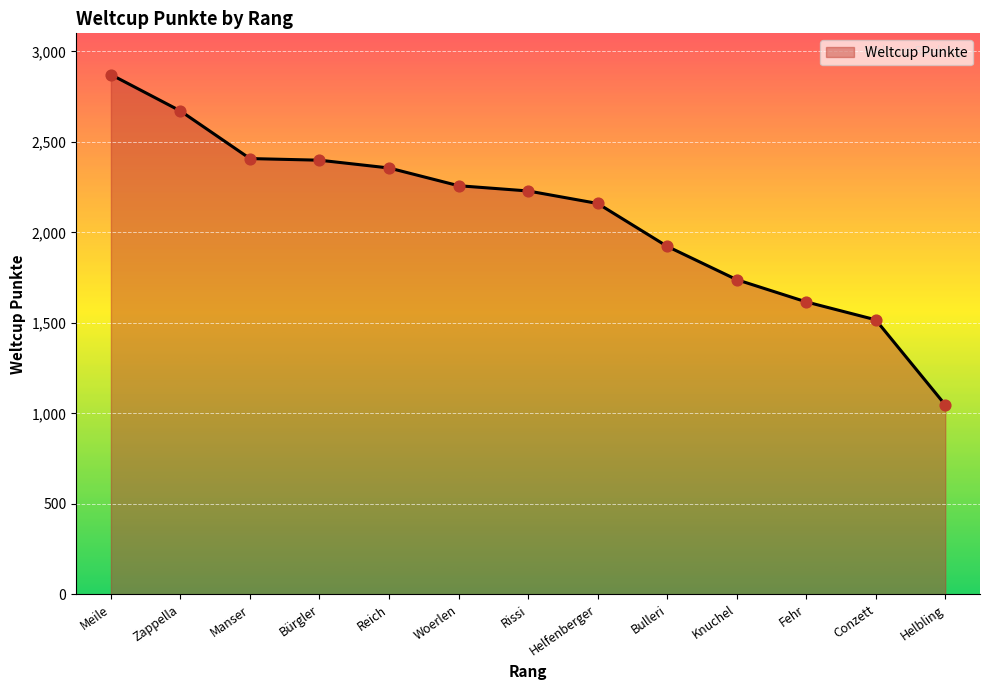

What is the change in value from Rissi to Helfenberger?

-69